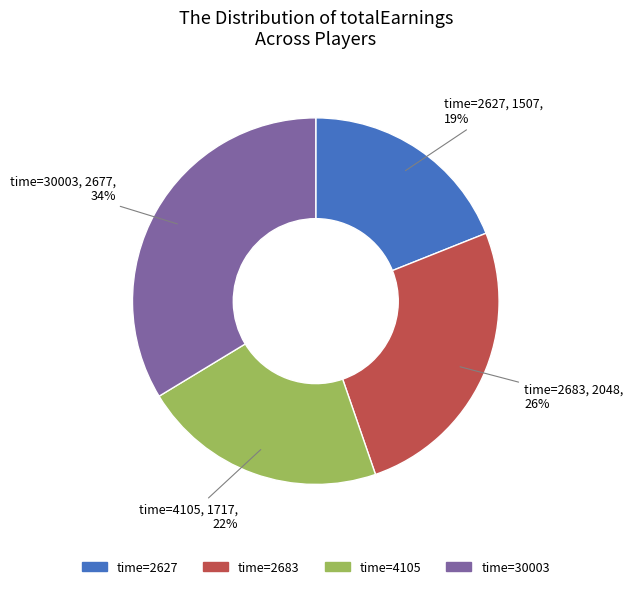

To the nearest percent, what is the difference between the largest and smallest slice percentages?

15%